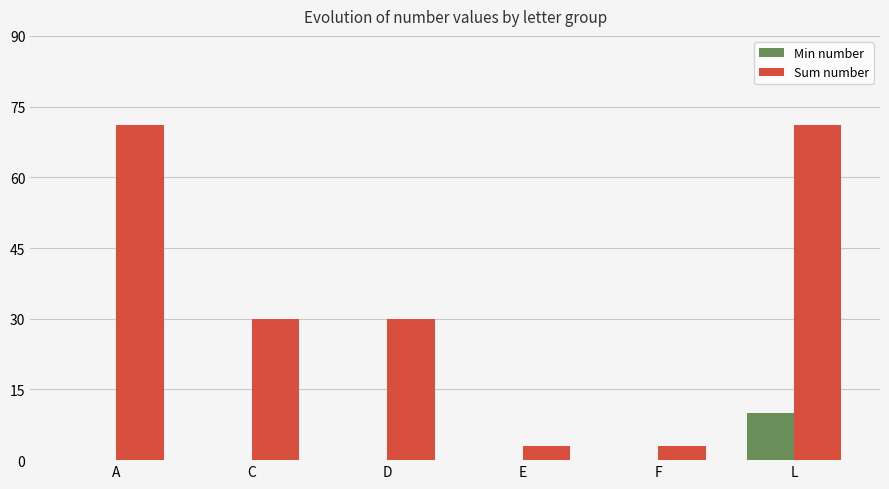

What is the sum of the Sum number values at C and F?

33